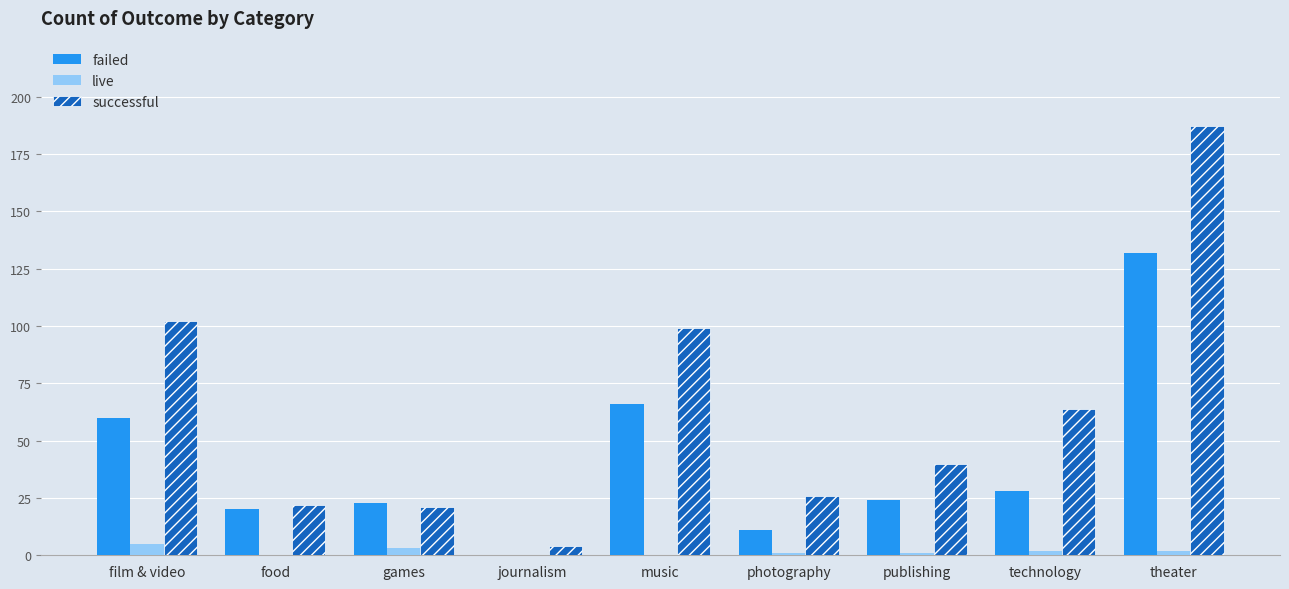

Which series has the largest range (max minus min)?

successful